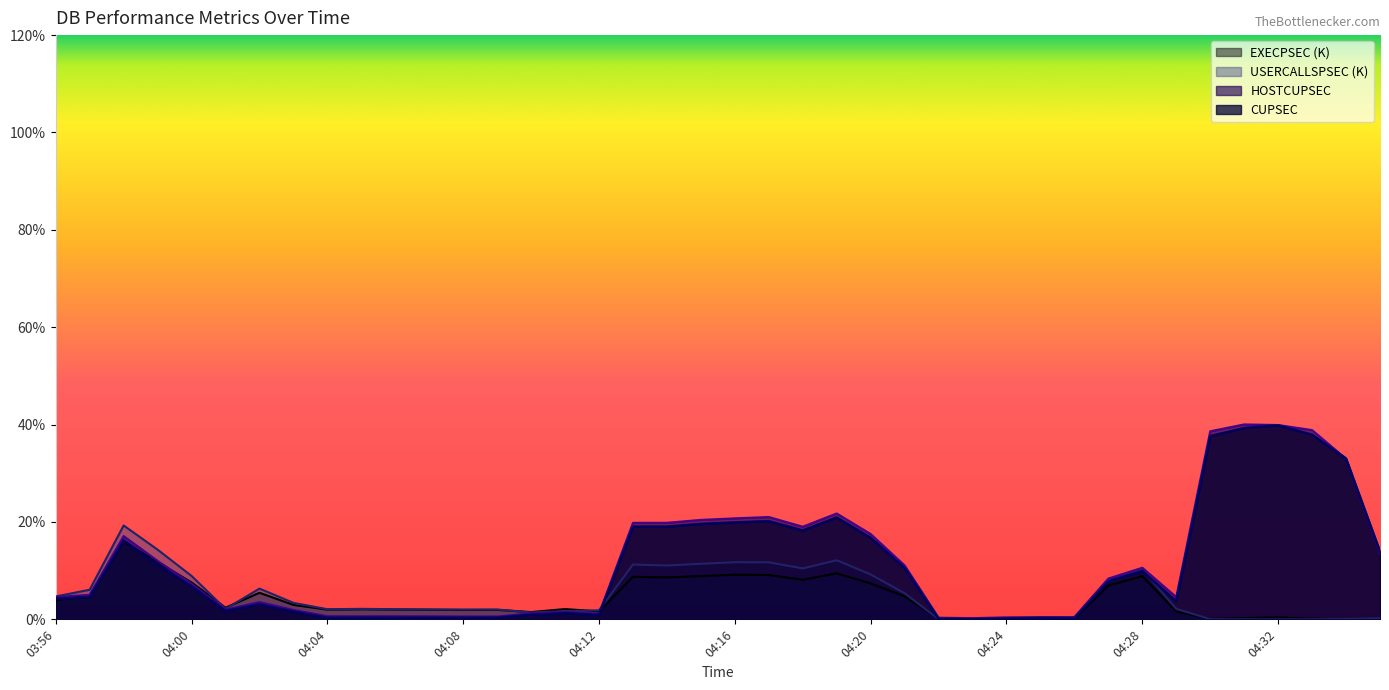

Where is the first local maximum for CUPSEC?

03:58